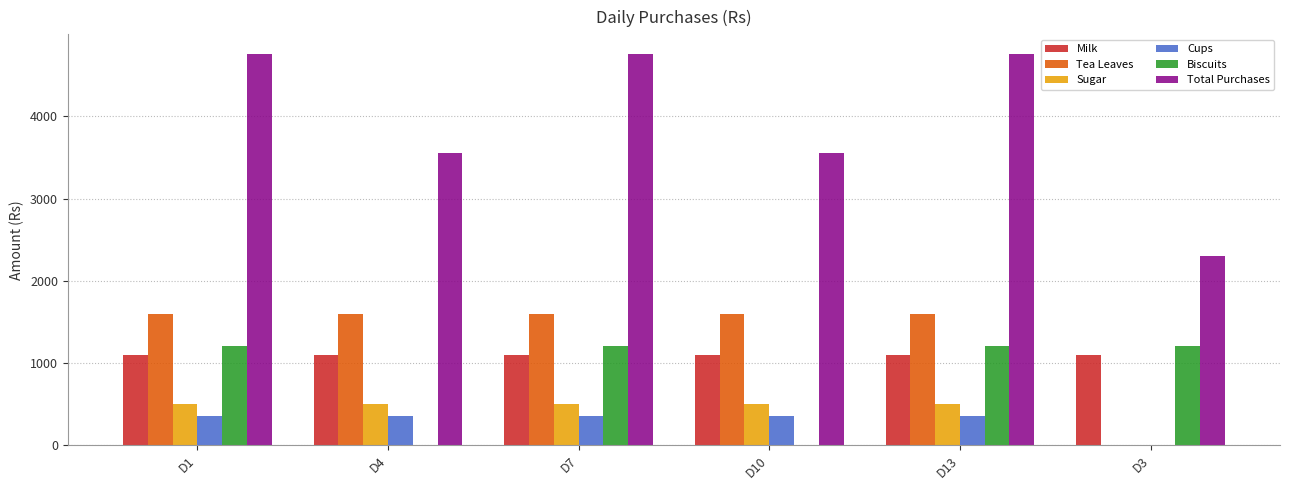

Reading left to right, what are all the values shown in this chart?

Milk: 1100	1100	1100	1100	1100	1100
Tea Leaves: 1600	1600	1600	1600	1600	0
Sugar: 500	500	500	500	500	0
Cups: 360	360	360	360	360	0
Biscuits: 1200	0	1200	0	1200	1200
Total Purchases: 4760	3560	4760	3560	4760	2300